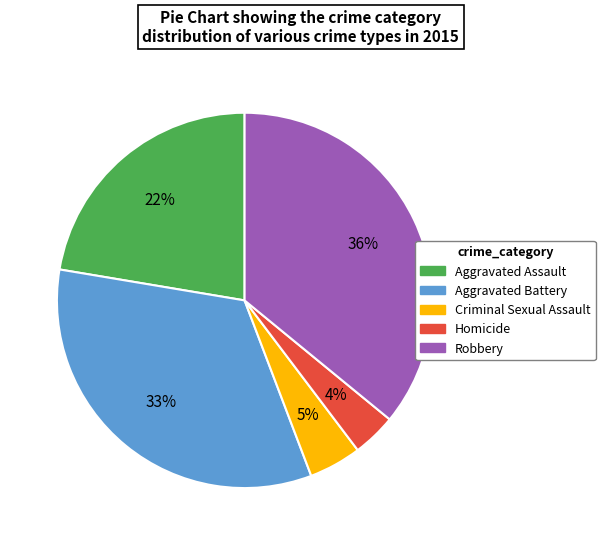

Which category has the smallest portion of the pie?

Homicide